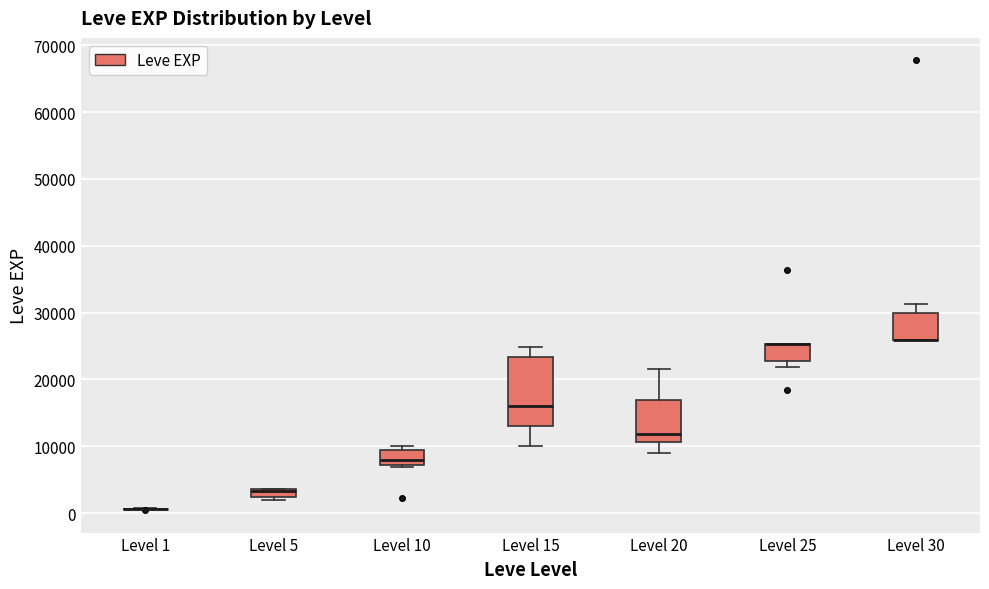

Comparing the boxes themselves (not the whiskers), which one is the tallest?

Level 15